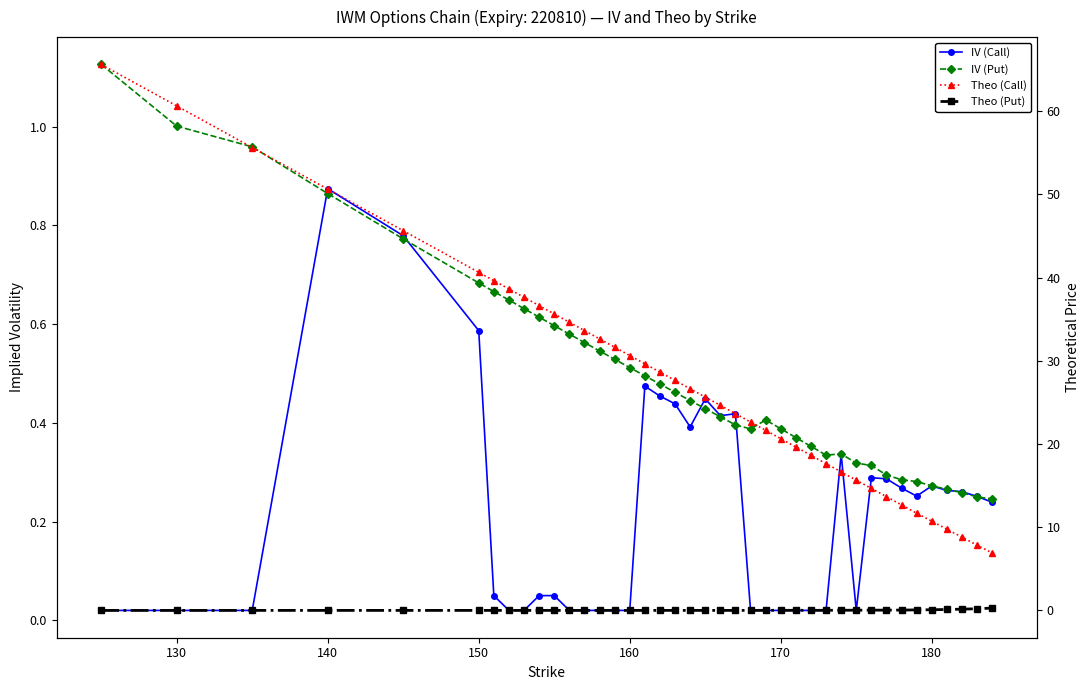

At how many categories does at least one series exceed 40?

6